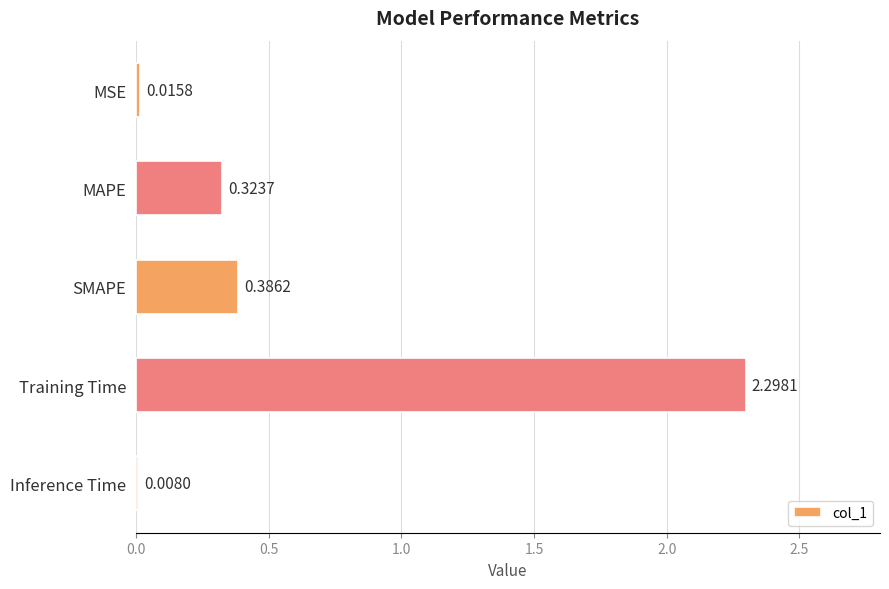

At which label is the value closest to 1?

SMAPE